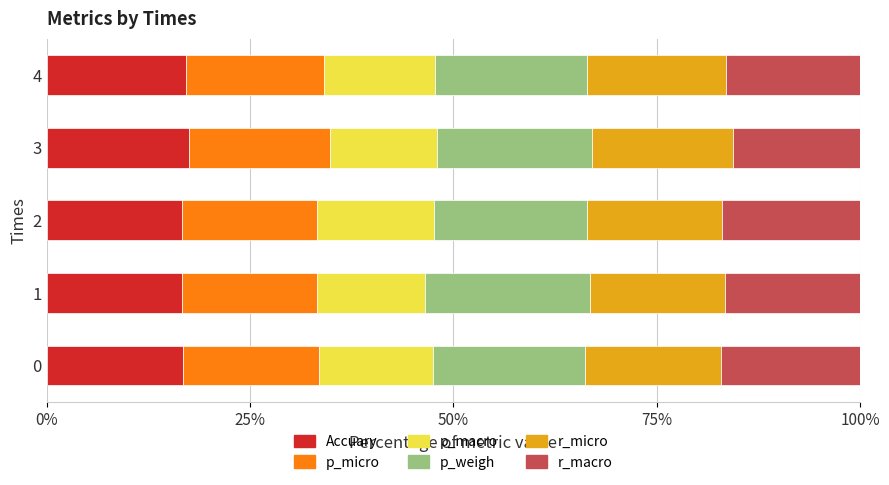

True or false: Accuary has a value of 7.0 at 0.

False